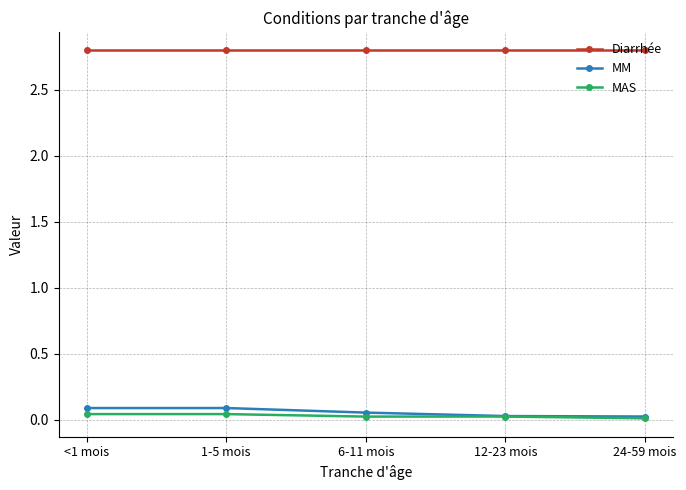

Count the number of data series in this chart.

3